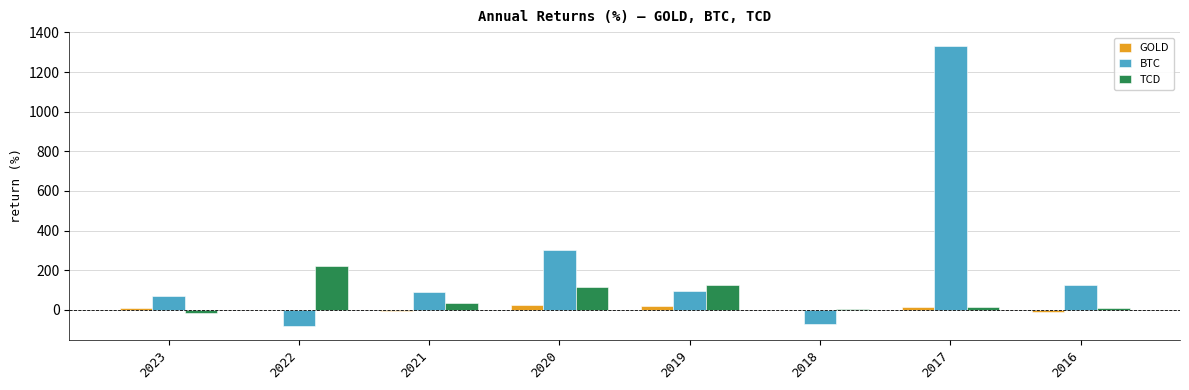

What is the sum of all TCD values?

508.1